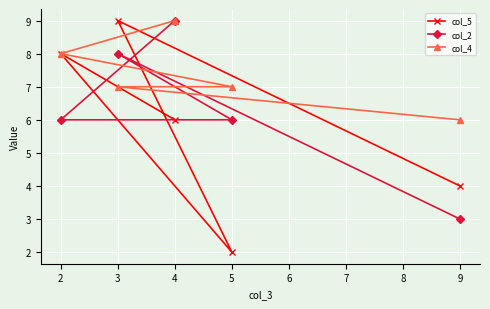

How many col_5 values are between 4 and 8?

3